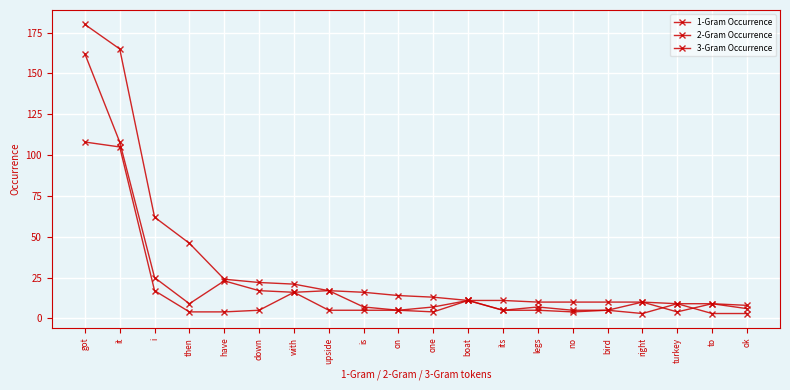

What is the highest value of the 2-Gram Occurrence series?

162